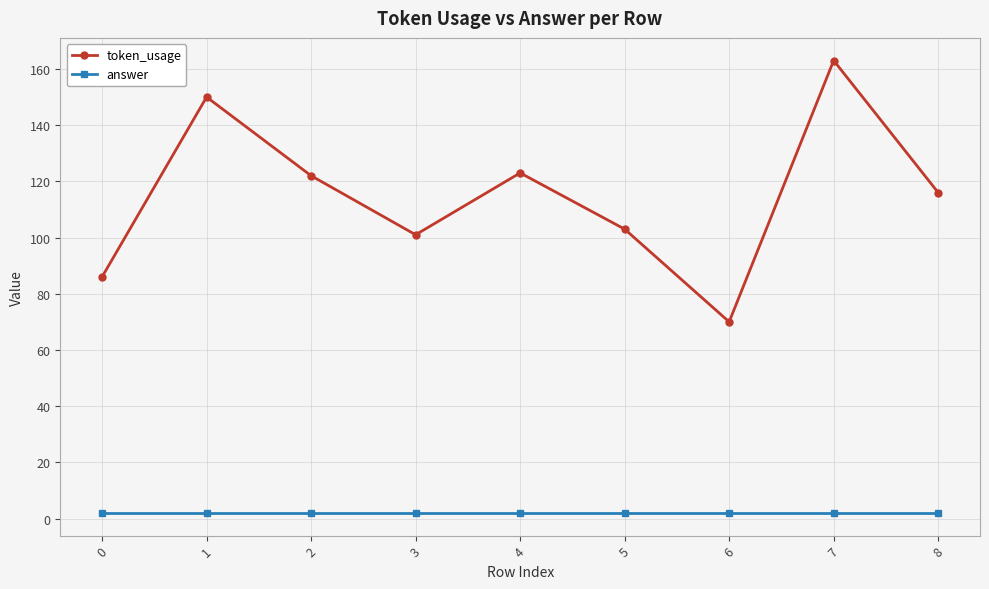

At which category does token_usage reach its first local peak?

1